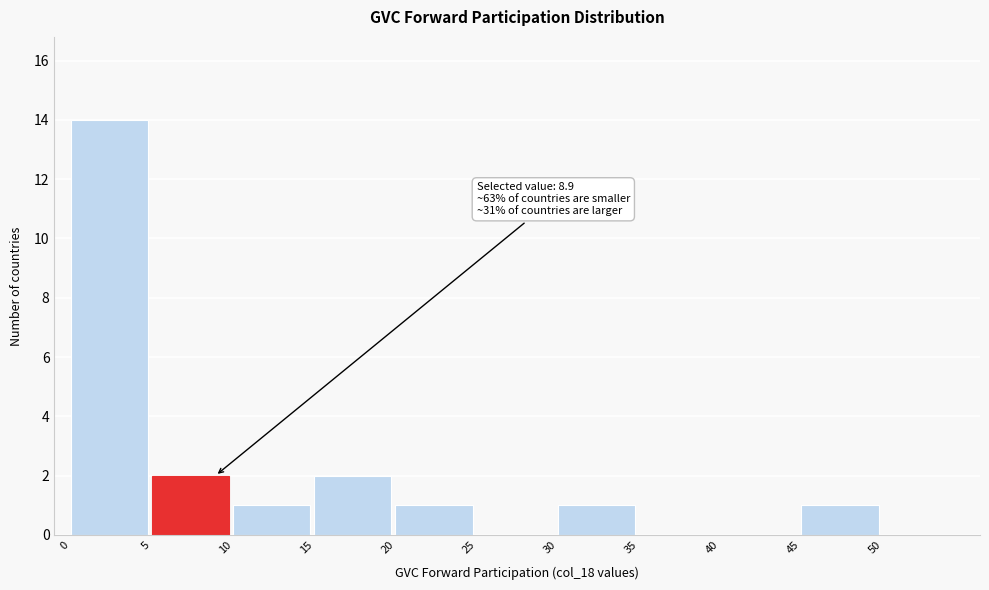

Which range on the x-axis has the tallest bar?

0 to 5